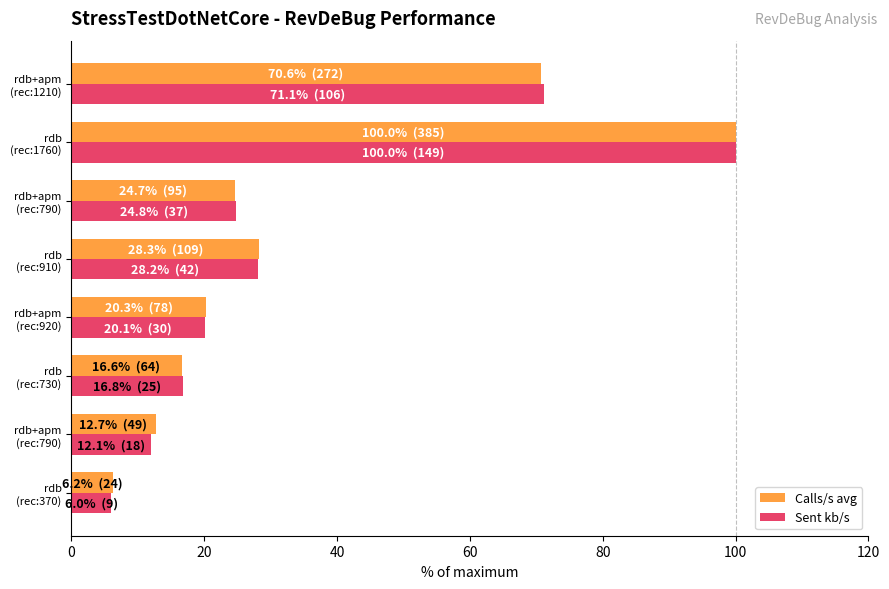

How many data points in Sent kb/s are above 24?

4